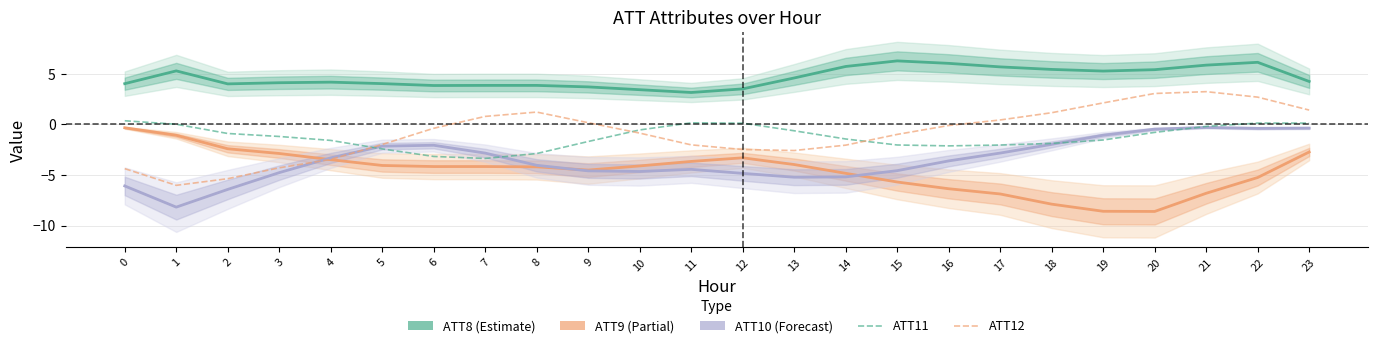

Reading right to left, what are all the values shown in this chart?

ATT8: 23=4.2	22=6.1	21=5.9	20=5.4	19=5.3	18=5.4	17=5.7	16=6.0	15=6.3	14=5.7	13=4.6	12=3.5	11=3.2	10=3.4	9=3.7	8=3.9	7=3.9	6=3.8	5=4.0	4=4.2	3=4.1	2=4.0	1=5.3	0=4.0
ATT9: 23=-2.7	22=-5.2	21=-6.8	20=-8.6	19=-8.6	18=-7.9	17=-6.9	16=-6.4	15=-5.7	14=-4.8	13=-4.0	12=-3.3	11=-3.7	10=-4.1	9=-4.5	8=-4.2	7=-4.2	6=-4.2	5=-4.1	4=-3.5	3=-2.9	2=-2.4	1=-1.1	0=-0.3
ATT10: 23=-0.4	22=-0.4	21=-0.3	20=-0.5	19=-1.1	18=-2.0	17=-2.8	16=-3.6	15=-4.6	14=-5.2	13=-5.2	12=-4.8	11=-4.4	10=-4.7	9=-4.6	8=-4.0	7=-2.8	6=-2.1	5=-2.1	4=-3.3	3=-4.8	2=-6.4	1=-8.2	0=-6.1
ATT11: 23=0.1	22=0.1	21=-0.2	20=-0.8	19=-1.5	18=-1.9	17=-2.0	16=-2.1	15=-2.0	14=-1.4	13=-0.6	12=0.1	11=0.2	10=-0.5	9=-1.7	8=-2.9	7=-3.4	6=-3.2	5=-2.4	4=-1.6	3=-1.2	2=-0.9	1=0.0	0=0.4
ATT12: 23=1.4	22=2.7	21=3.2	20=3.1	19=2.1	18=1.2	17=0.4	16=-0.1	15=-1.0	14=-2.0	13=-2.6	12=-2.5	11=-2.0	10=-0.9	9=0.2	8=1.2	7=0.8	6=-0.4	5=-2.0	4=-3.5	3=-4.3	2=-5.4	1=-6.0	0=-4.4